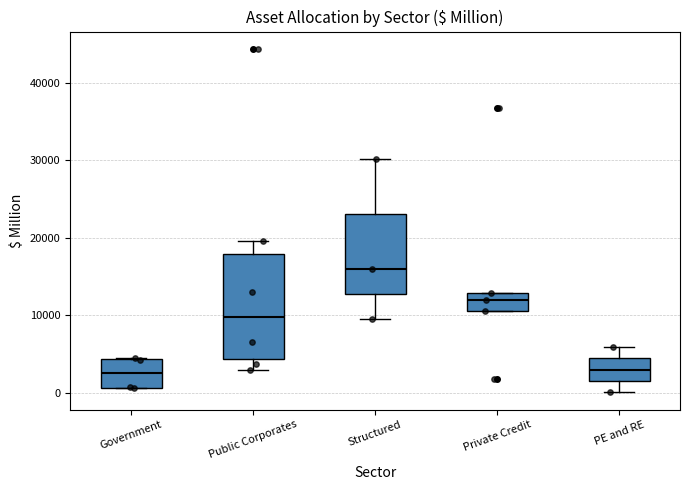

Where does the upper whisker of the box for Structured end on the y-axis? The values are not printed on the chart, so give them approximately, as read against the axis.

30000